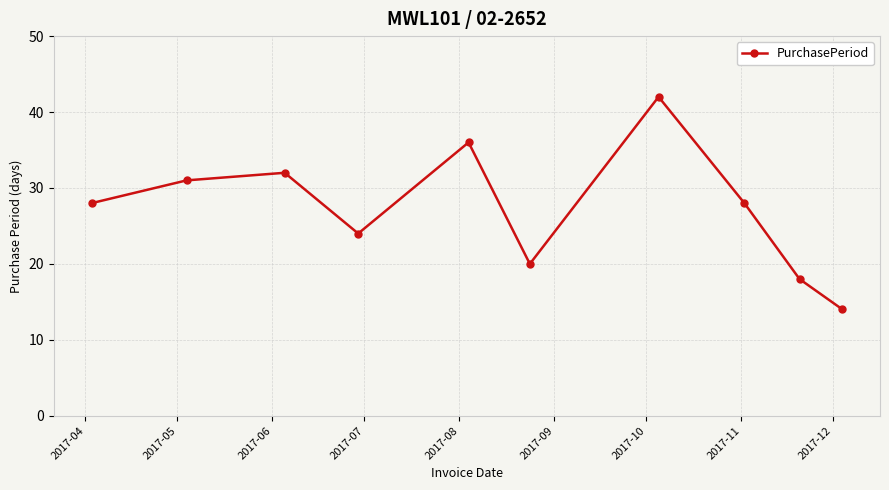

What is the maximum value shown in the chart?

42